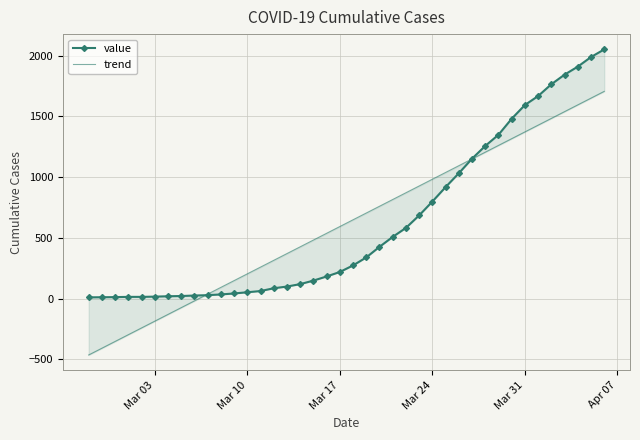

The value of trend at 18 is 222.8. True or false?

False